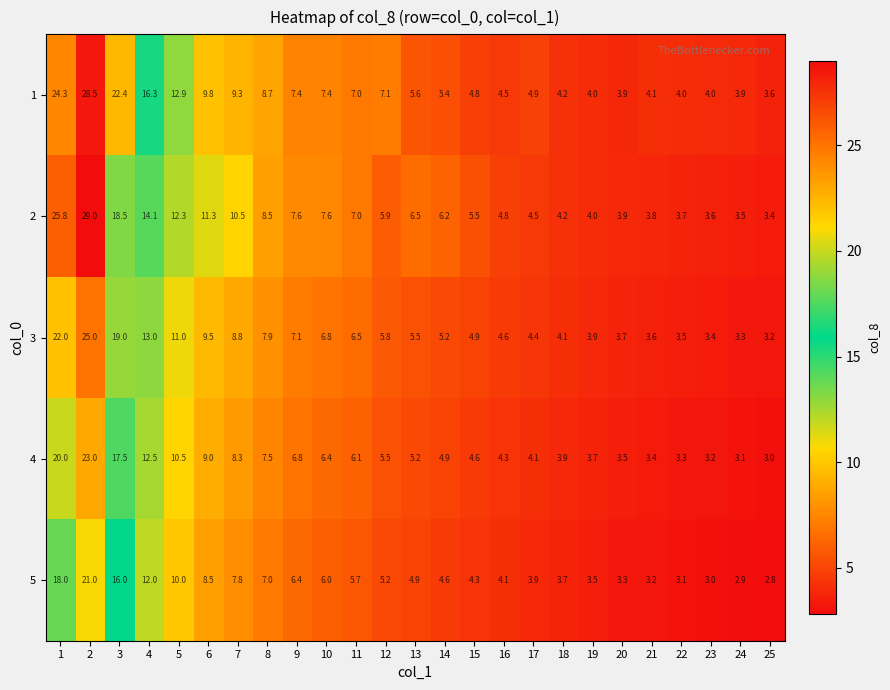

At how many categories does at least one series exceed 28?

1